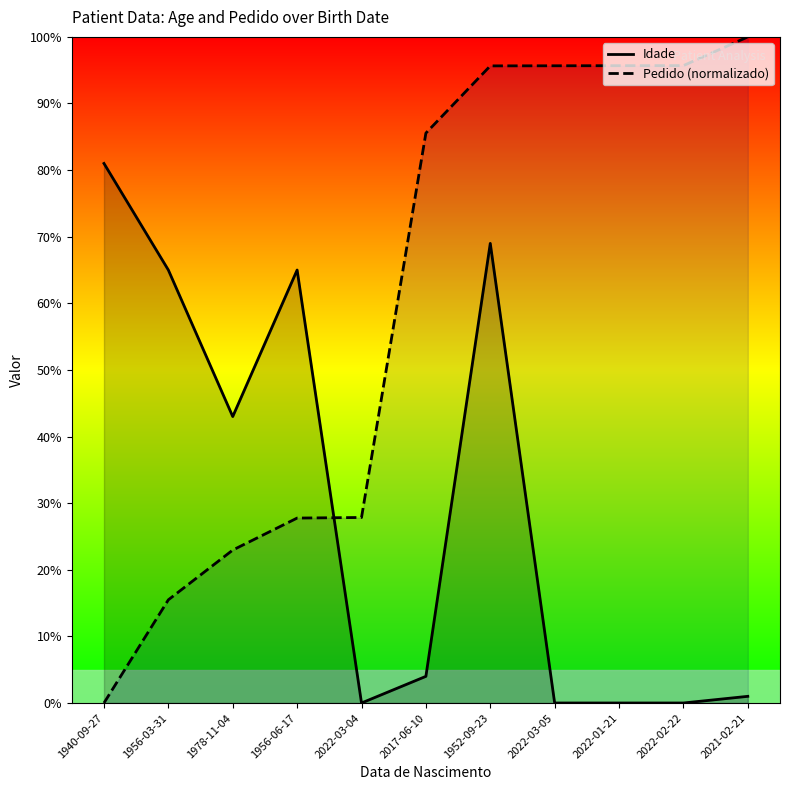

Which has a higher value, 2021-02-21 or 1940-09-27?

1940-09-27